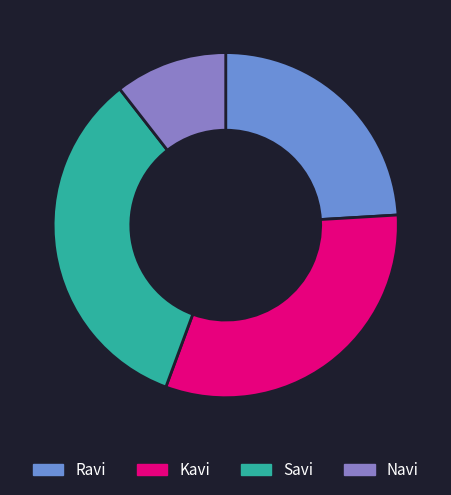

Approximately how many times larger is the value at Savi compared to Navi?

3.2